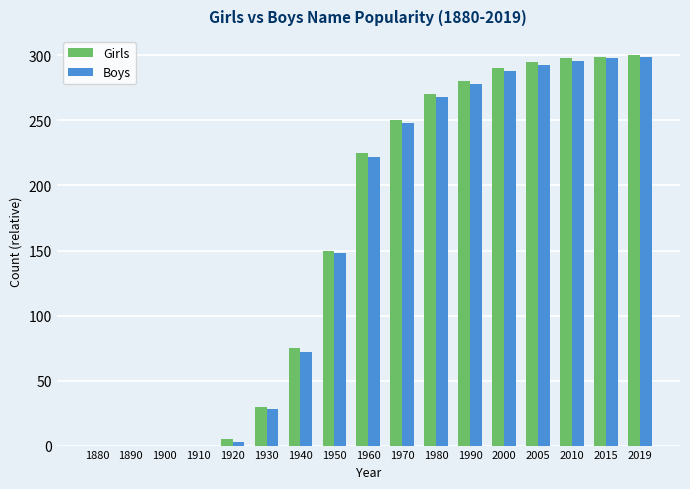

What is the maximum value shown in the chart?

300